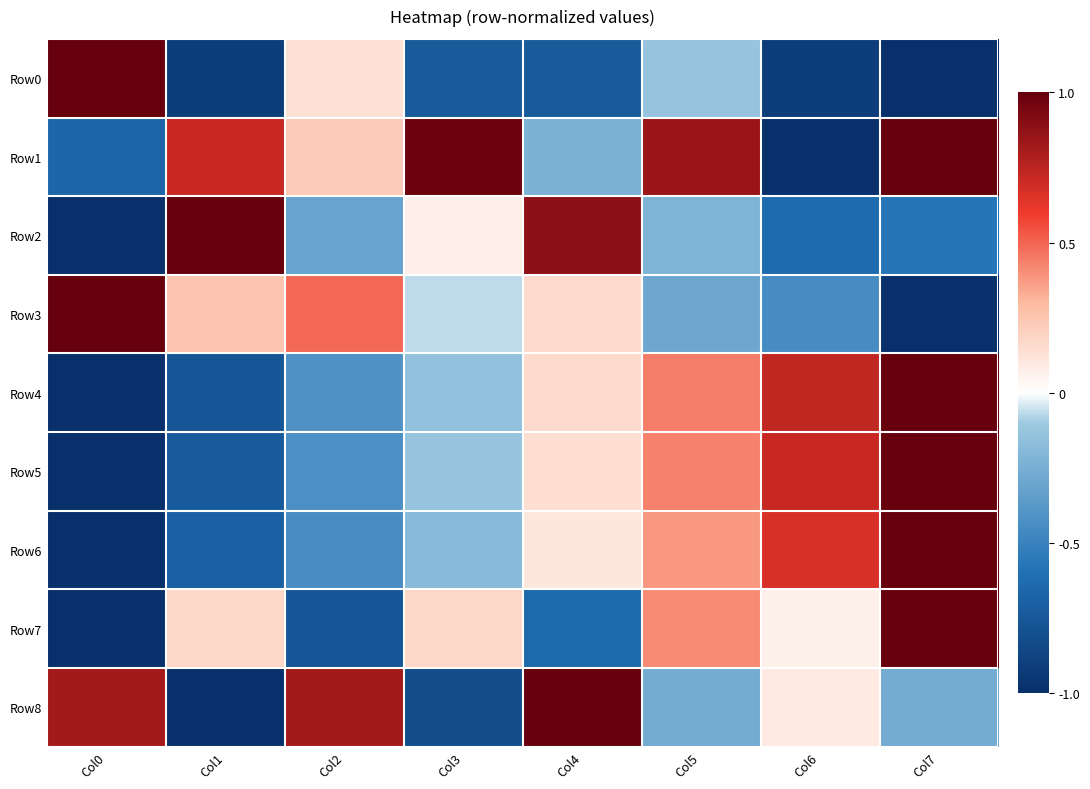

Which series has the largest range (max minus min)?

Row0